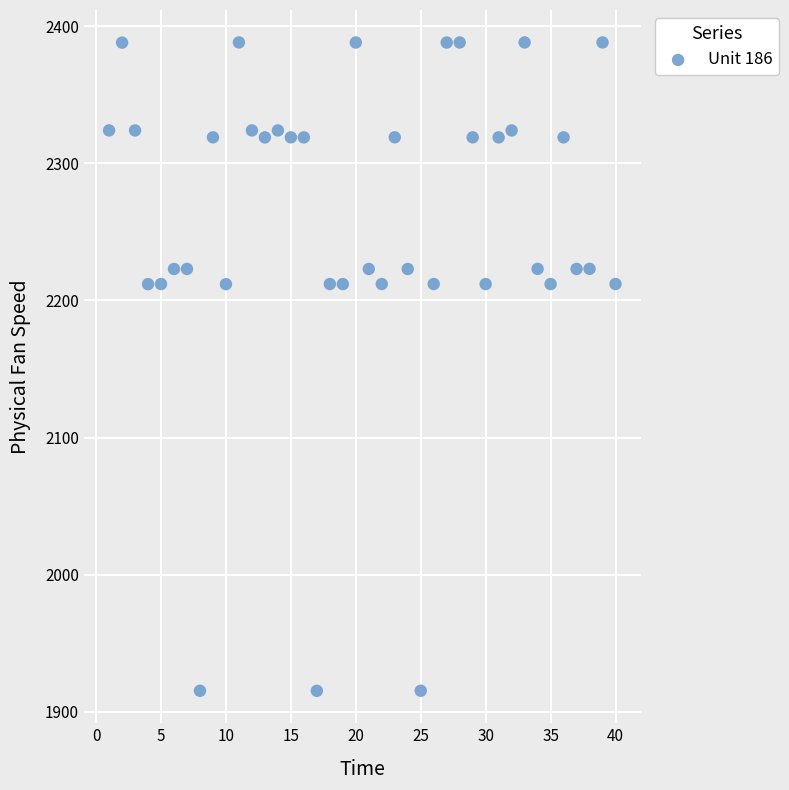

What is the range of Y values (max minus min)?

472.8